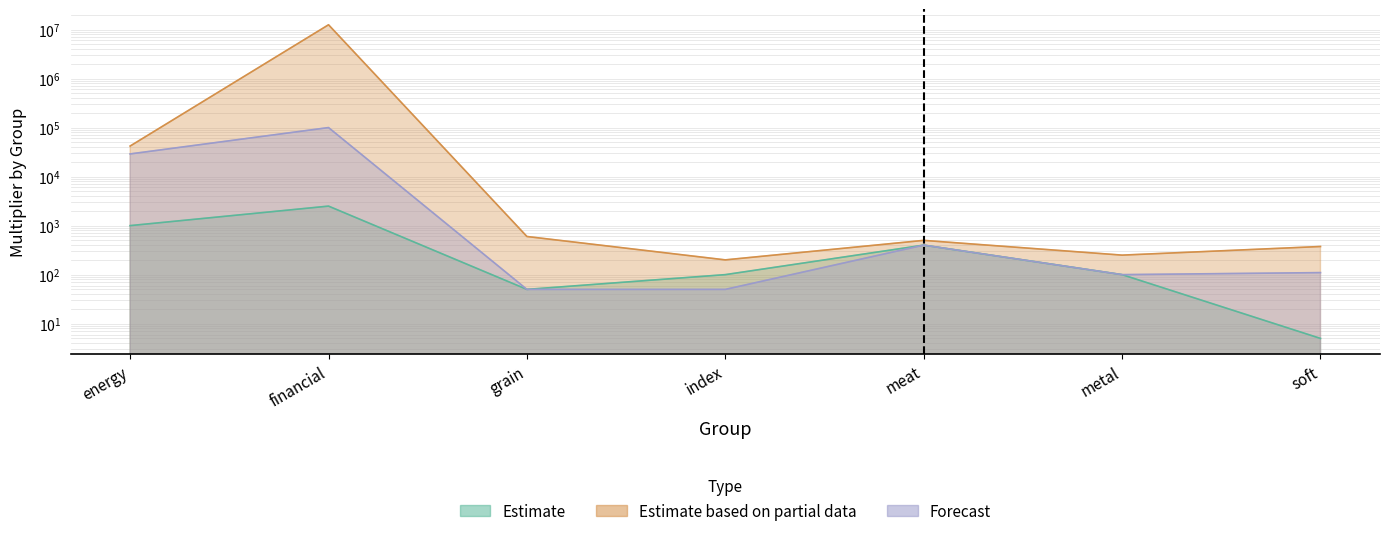

True or false: Estimate based on partial data and Forecast intersect in this chart.

False